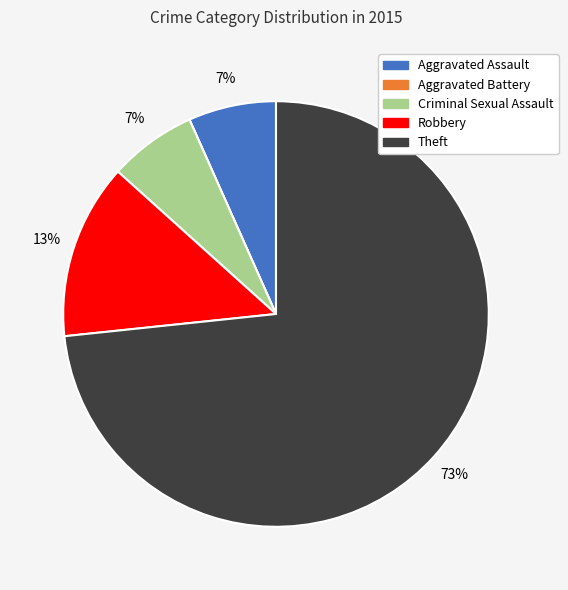

Which slice is the largest?

Theft